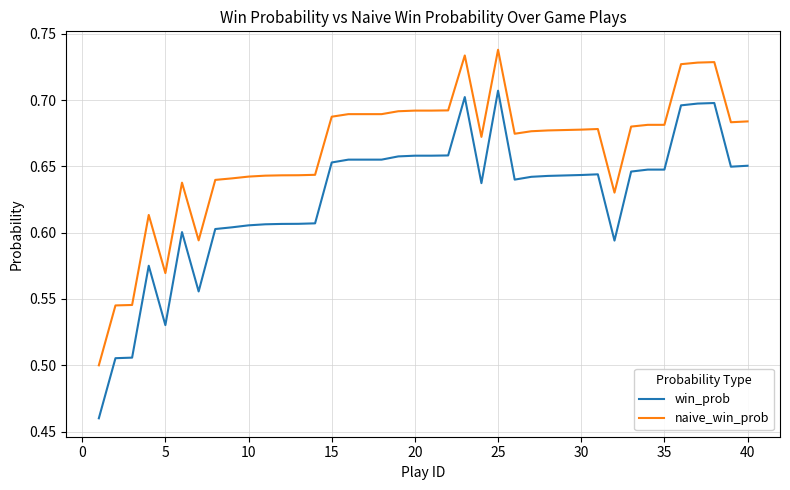

List the series in order of their overall mean, highest first.

naive_win_prob, win_prob